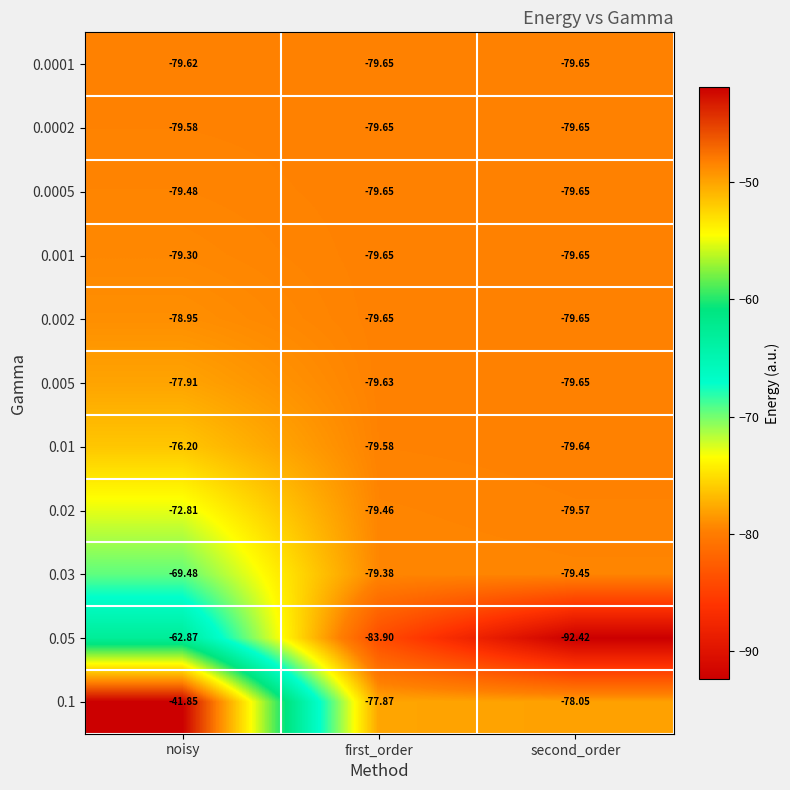

At which category is the sum across all series the highest?

noisy